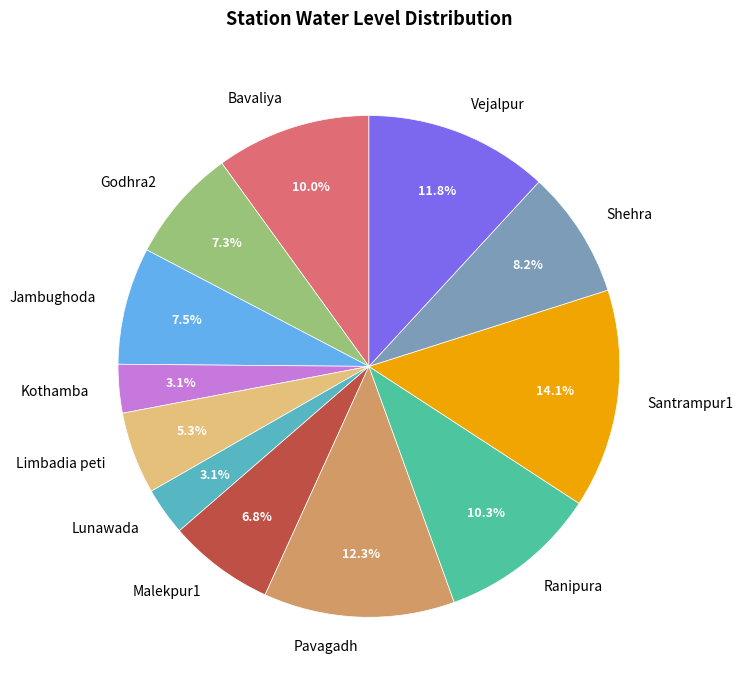

The Malekpur1 slice represents 7% of the pie. True or false?

True